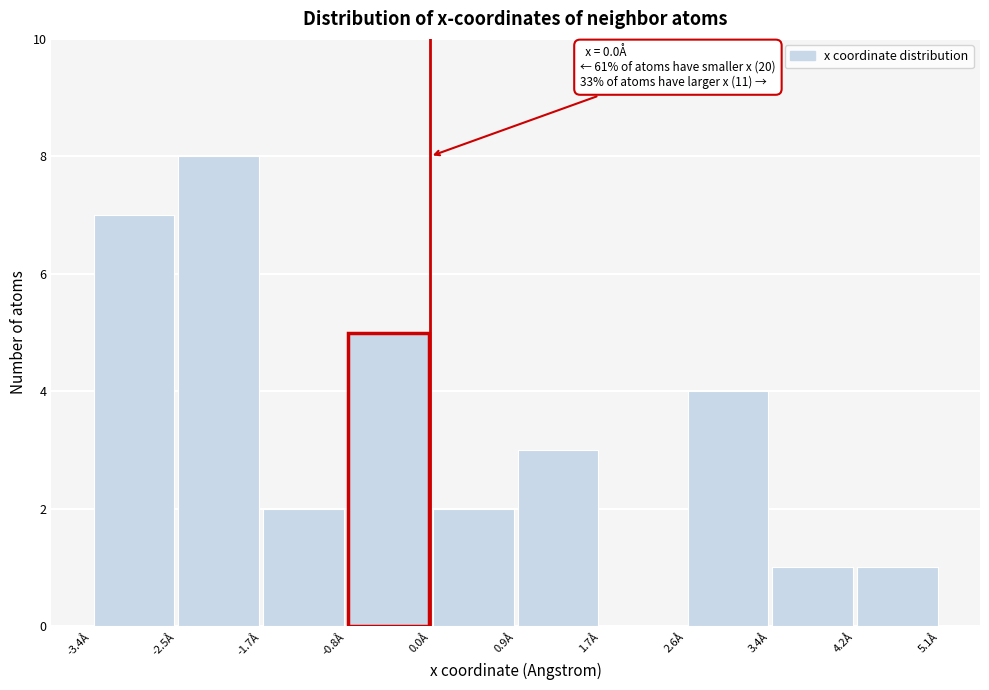

Over which range of the x-axis is the bar tallest?

-2.5 to -1.7